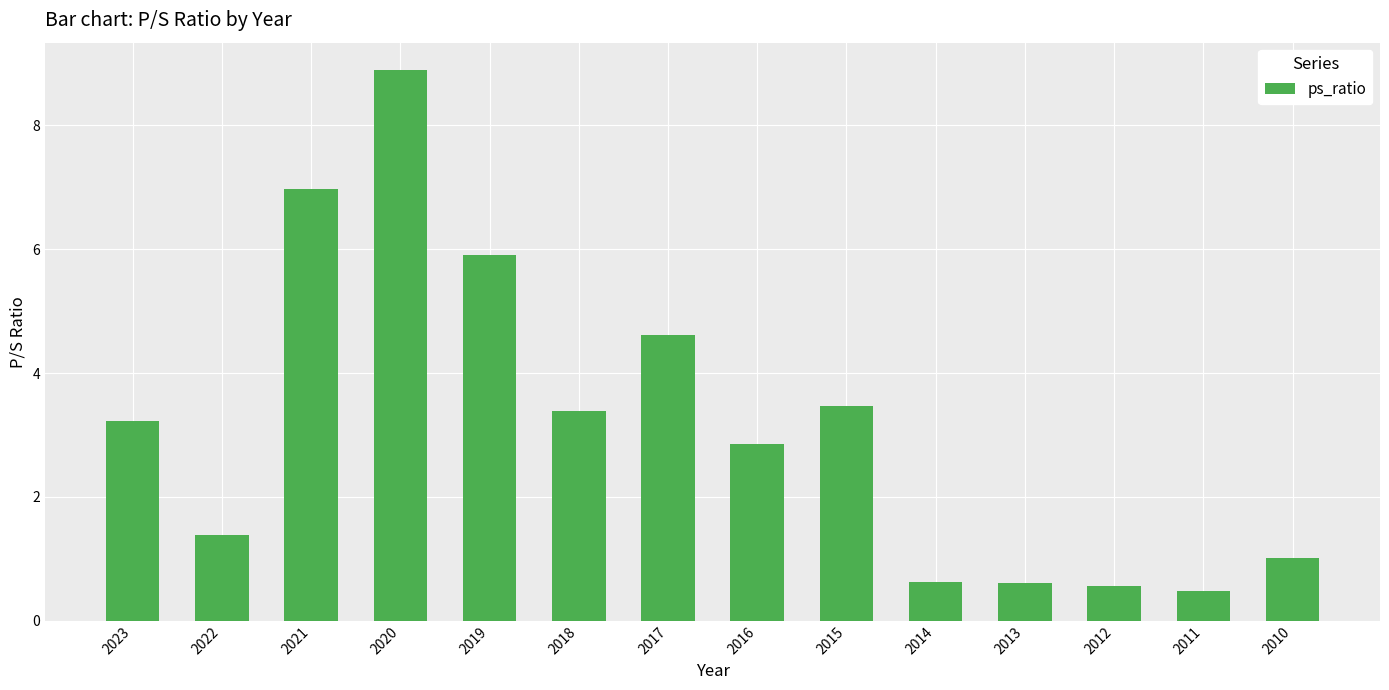

How many distinct data groups are displayed?

1